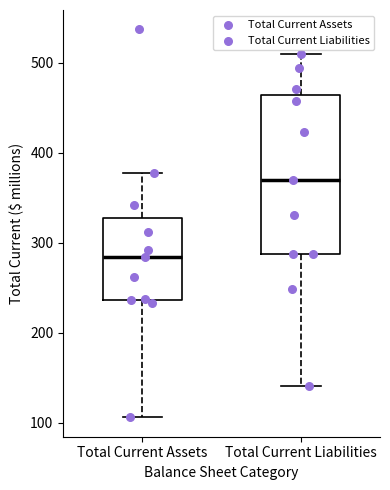

Reading left to right, transcribe this box plot: for each box, give where its median line is, the range the box spans, and where its two whiskers end, as read against the y-axis. The values are not printed on the chart, so give them approximately, as read against the axis.

Total Current Assets: median 280, box 240 to 330, whiskers 110 to 380
Total Current Liabilities: median 370, box 290 to 460, whiskers 140 to 510